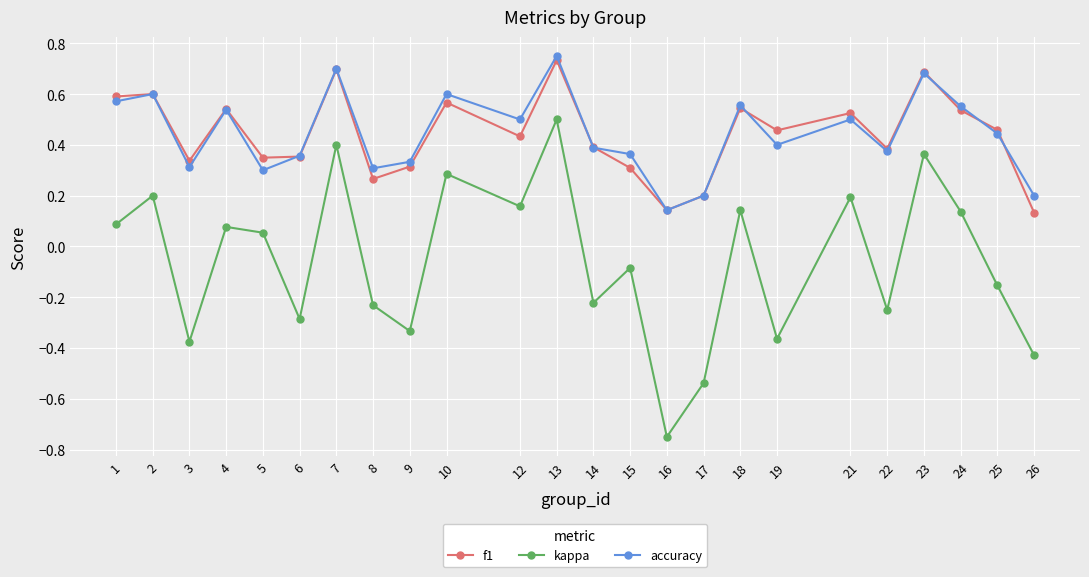

At which label does kappa reach its minimum?

16